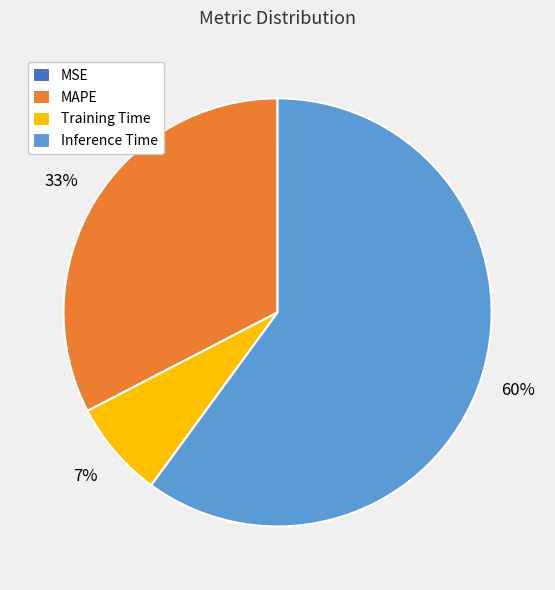

The Training Time slice represents 15% of the pie. True or false?

False